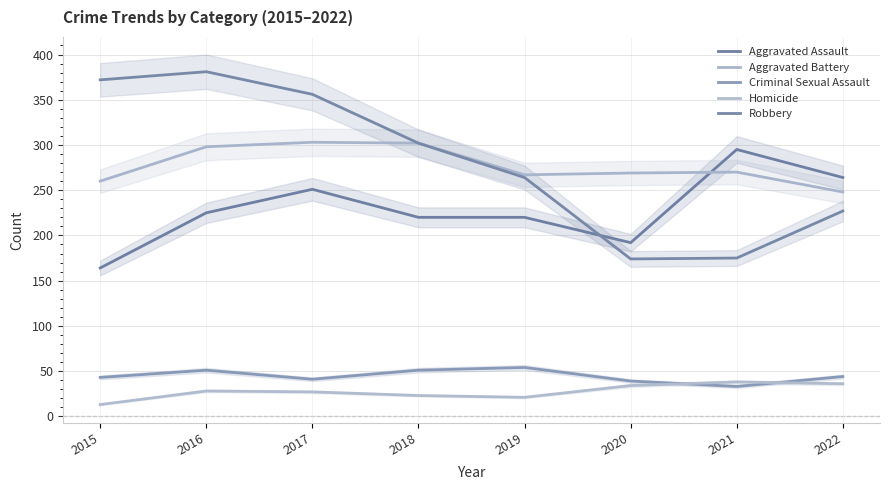

Count the number of data series in this chart.

5